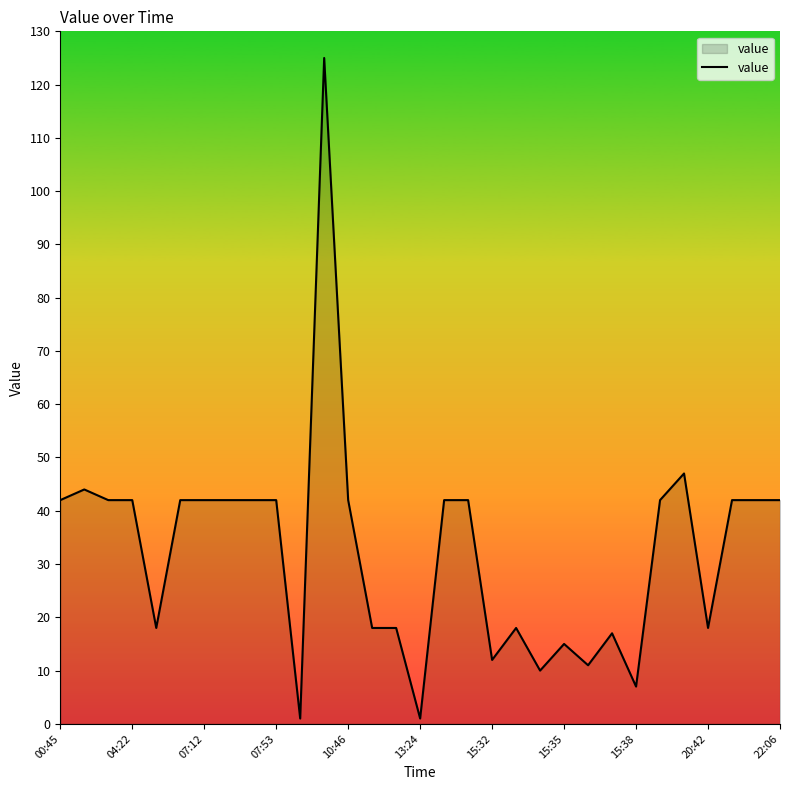

How many lines are shown in the chart?

1